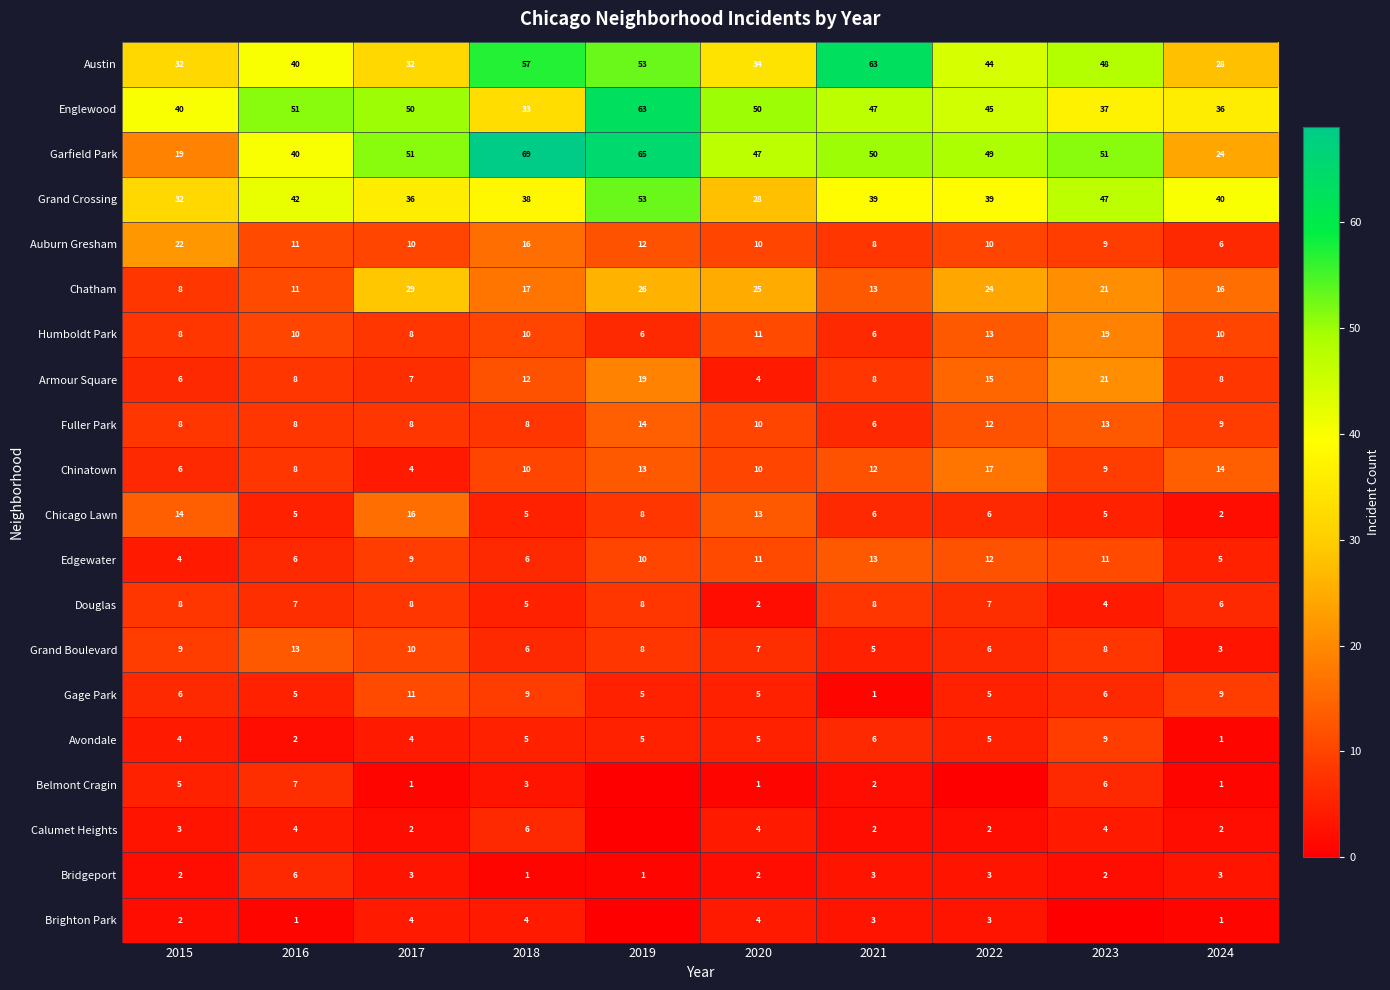

What is the spread (max minus min) of values at 2016?

50